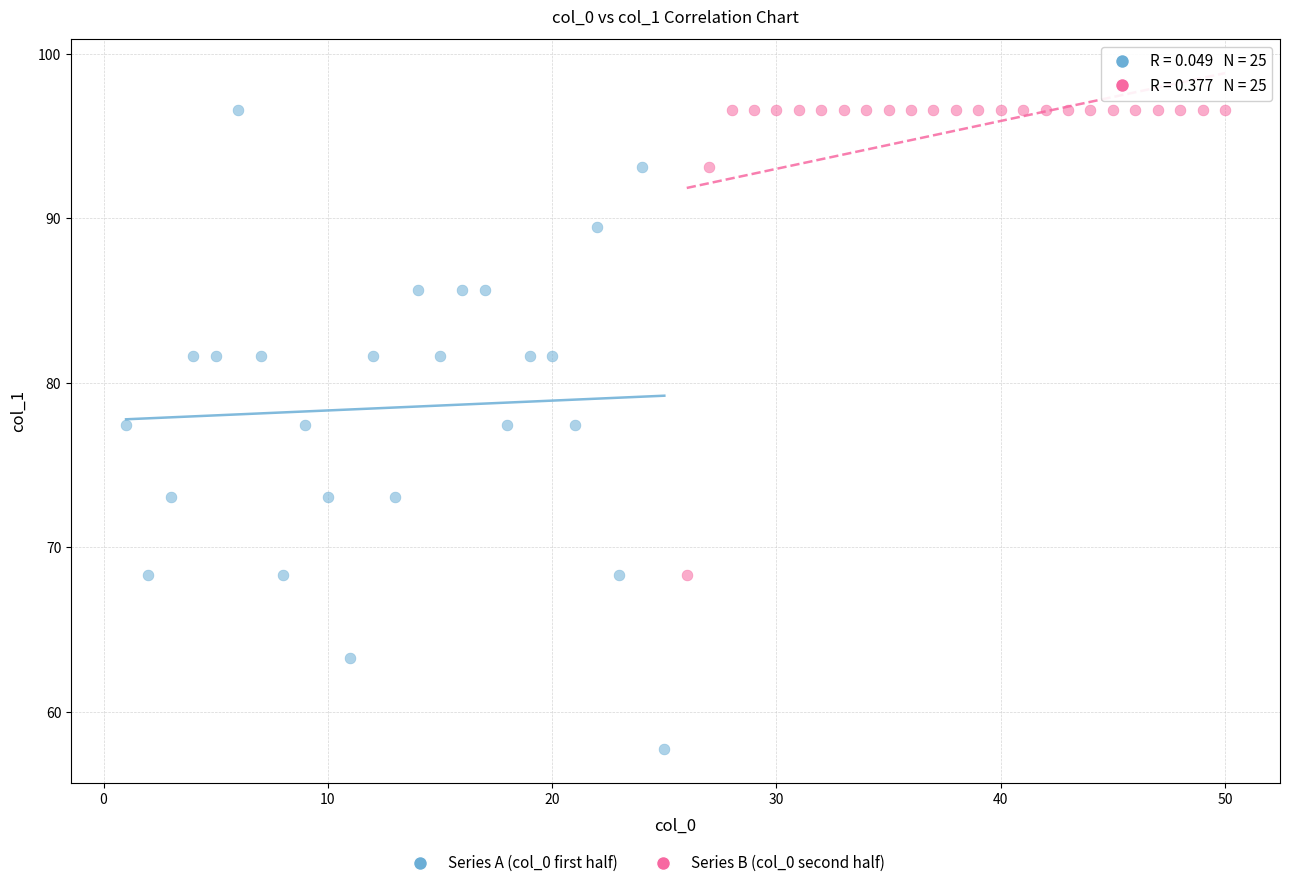

Which series has the largest Y range (max minus min)?

Series A (col_0 first half)